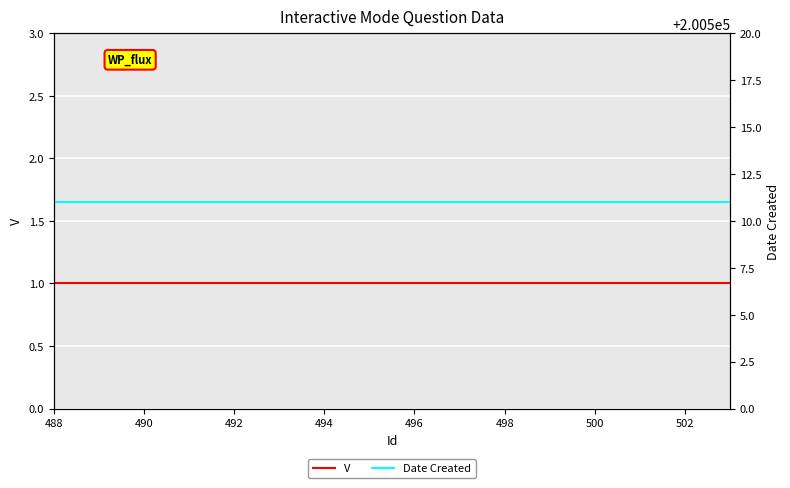

Which series has the widest spread of values?

V